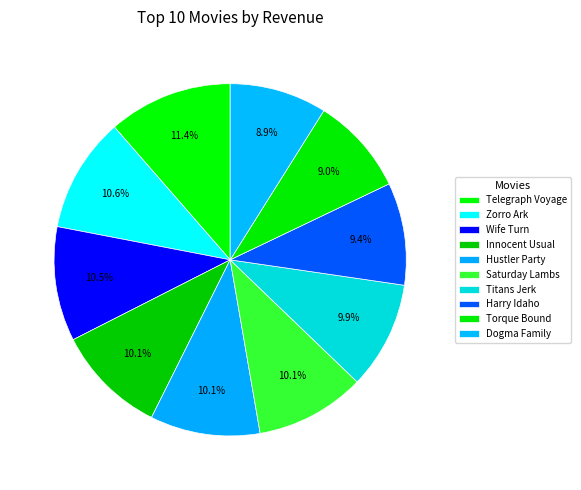

Which slice is the smallest?

Dogma Family